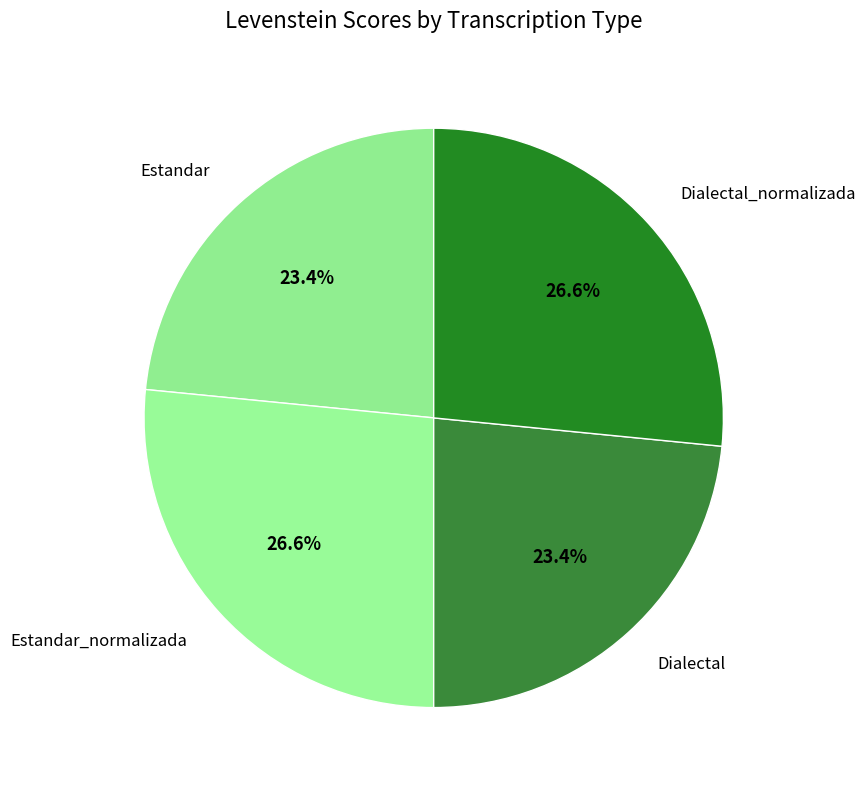

How many segments does this pie chart have?

4